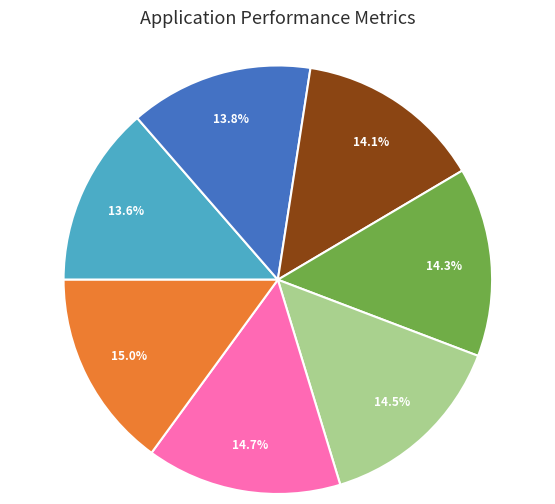

How many slices are in this pie chart?

7